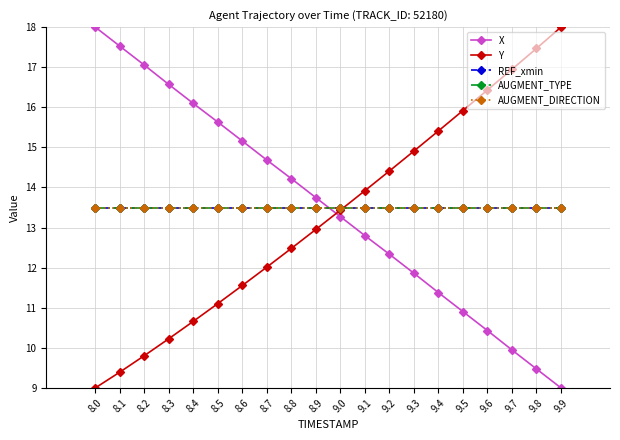

What is the approximate value of AUGMENT_TYPE at 8.2?

13.5